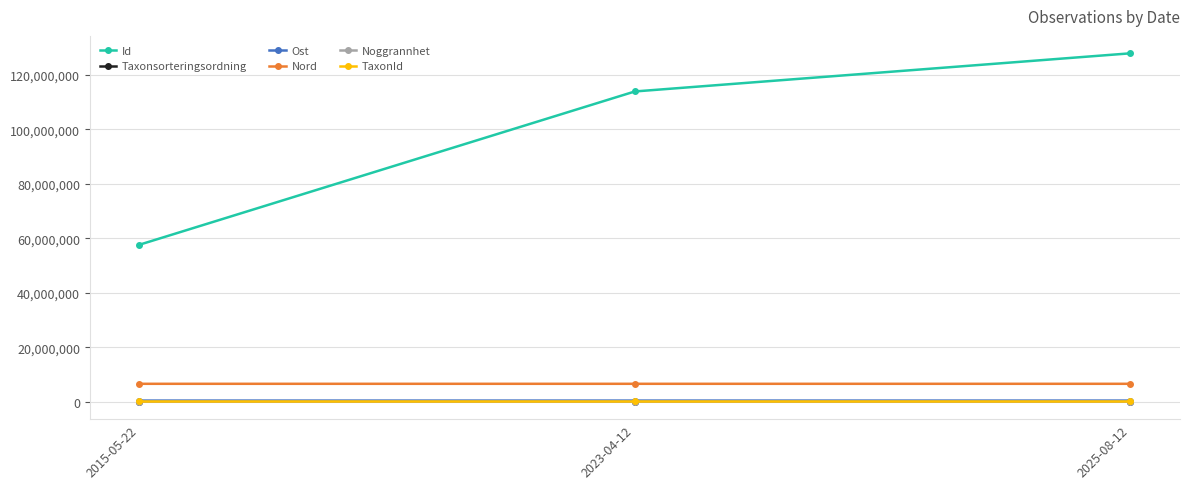

What is the total value across all series at 2023-04-12?

121066282